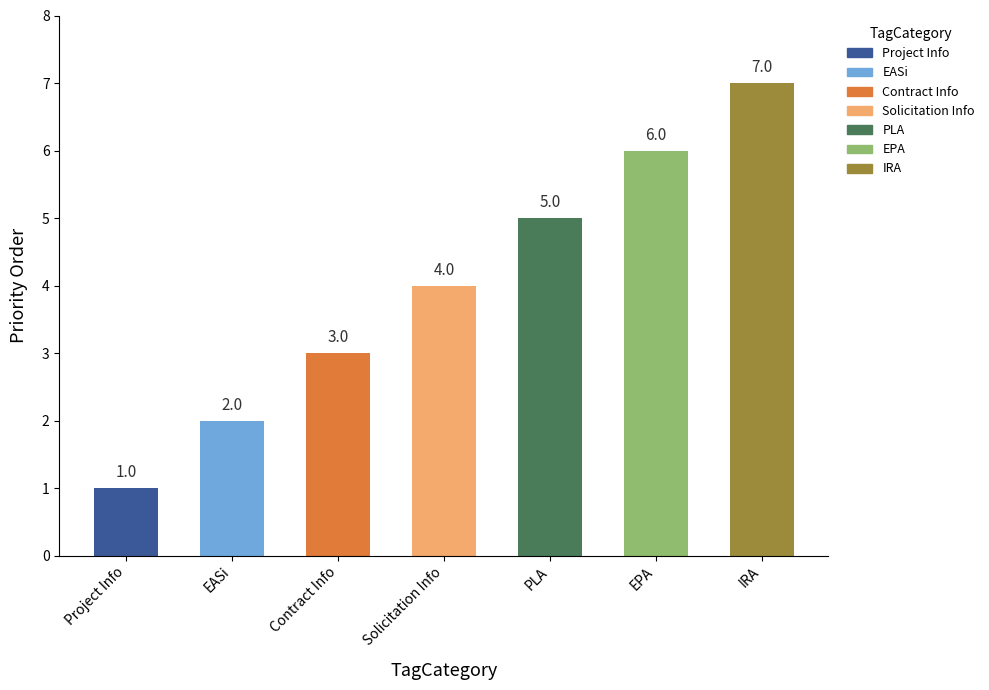

What is the label of the 2nd bar from the right?

EPA